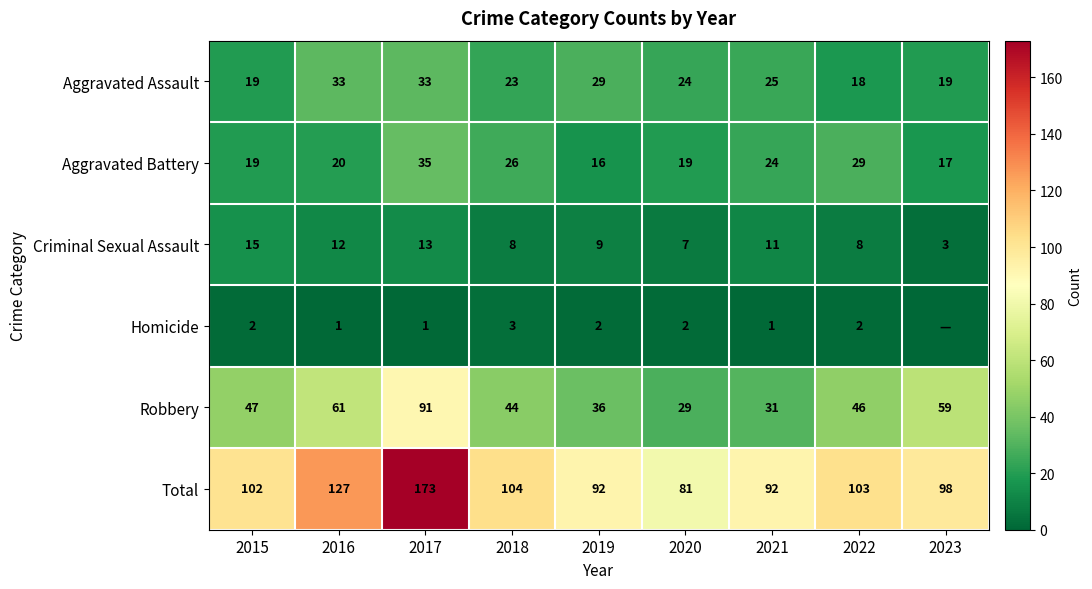

The Total series shows 139 at 2020. True or false?

False